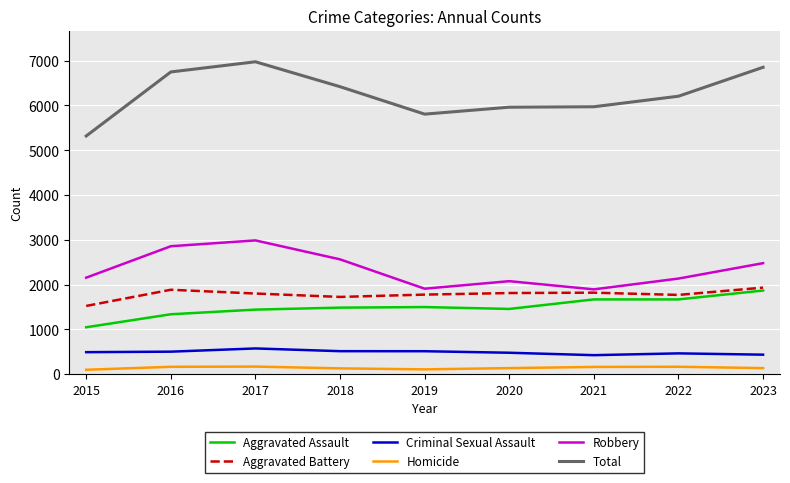

Is this an area chart (filled region under the line)?

No